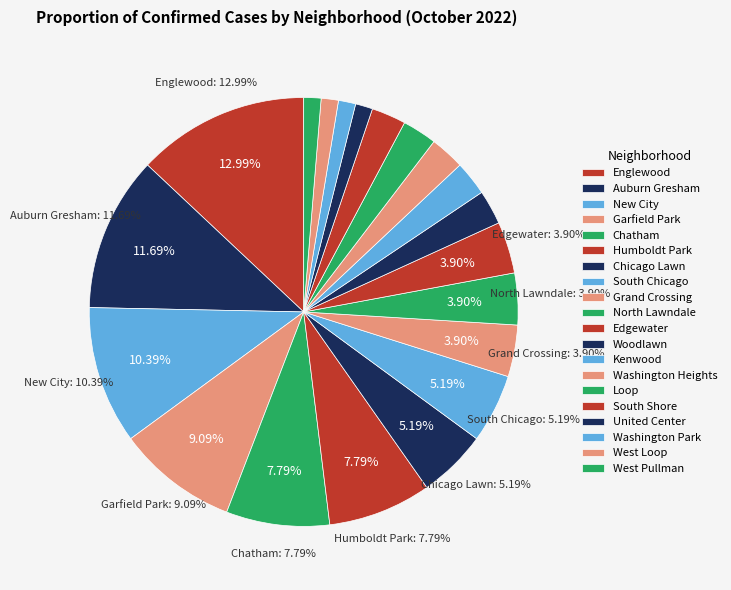

Which has a higher value, Chicago Lawn or Loop?

Chicago Lawn